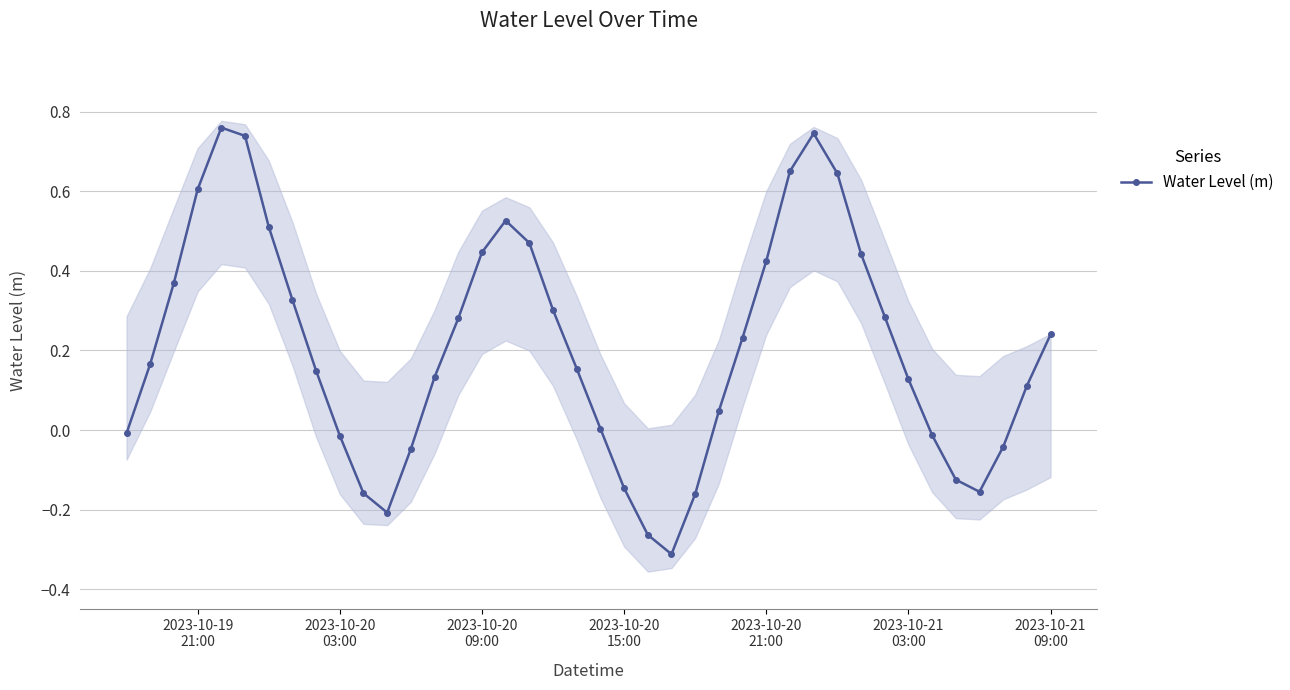

What is the sum of all values?

8.2